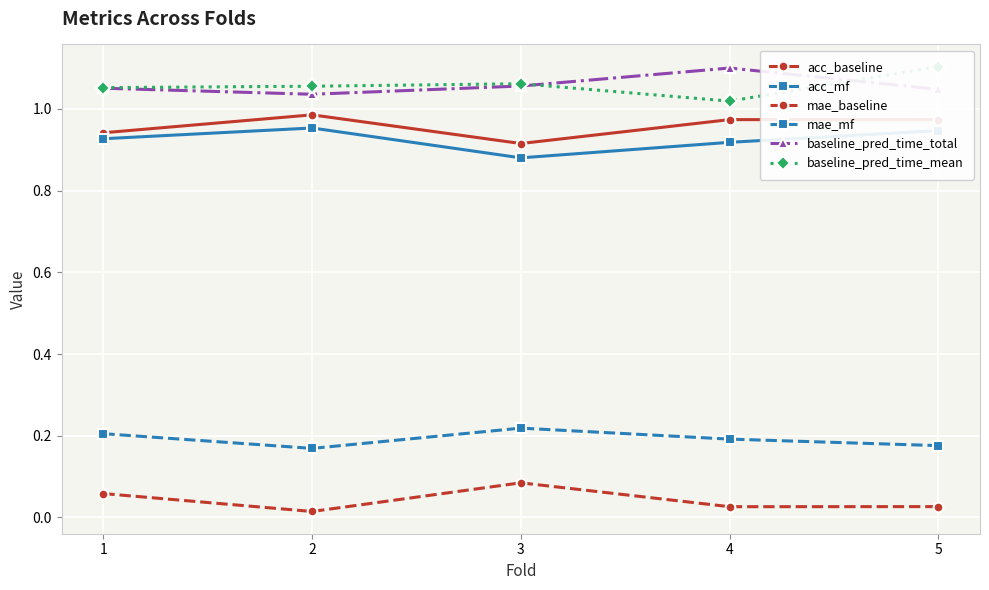

Rank the series by their maximum value, from lowest to highest.

mae_baseline, mae_mf, acc_mf, acc_baseline, baseline_pred_time_total, baseline_pred_time_mean